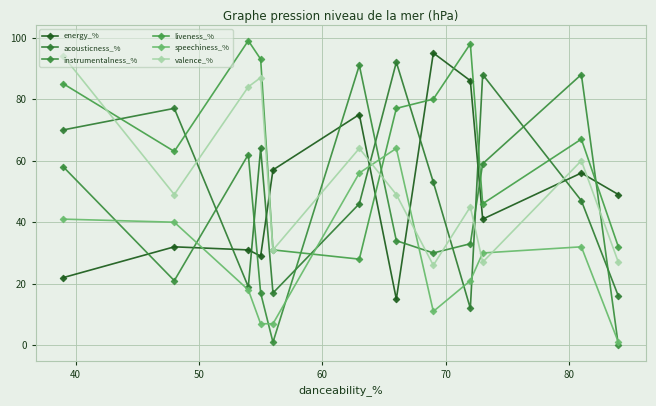

What is the maximum value for valence_%?

94